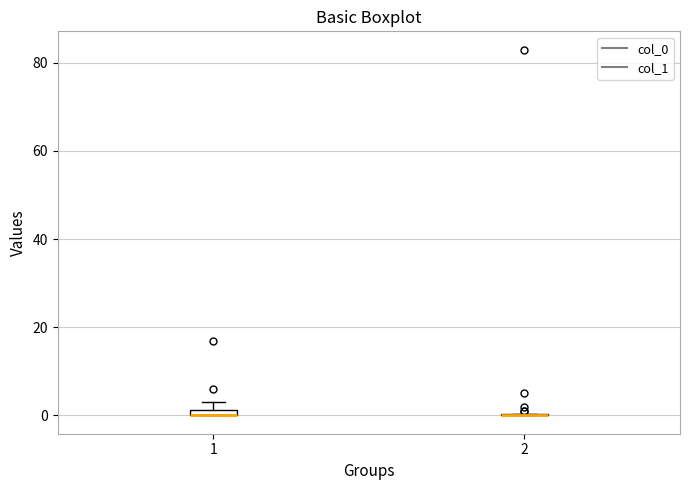

Where is the lower edge of the box at x = 1 on the y-axis? The values are not printed on the chart, so give them approximately, as read against the axis.

0